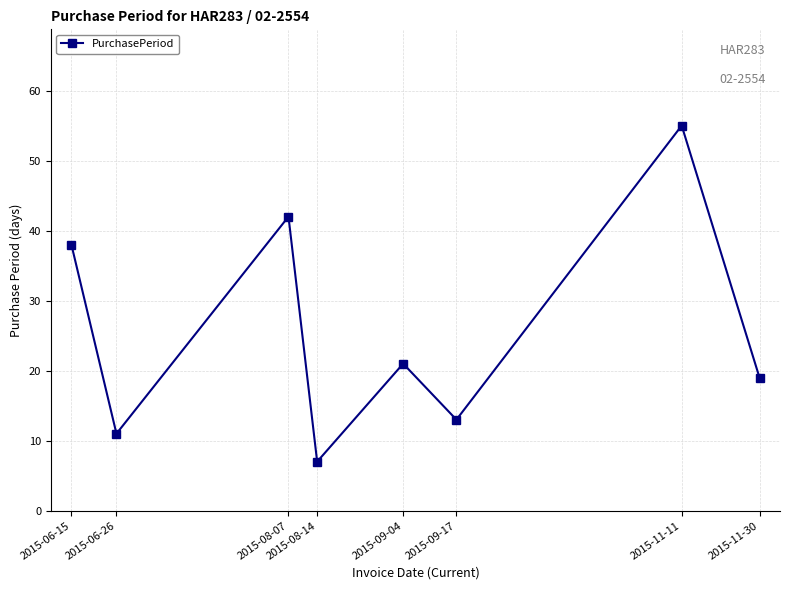

What is the sum of the values at 2015-08-07 and 2015-09-04?

63